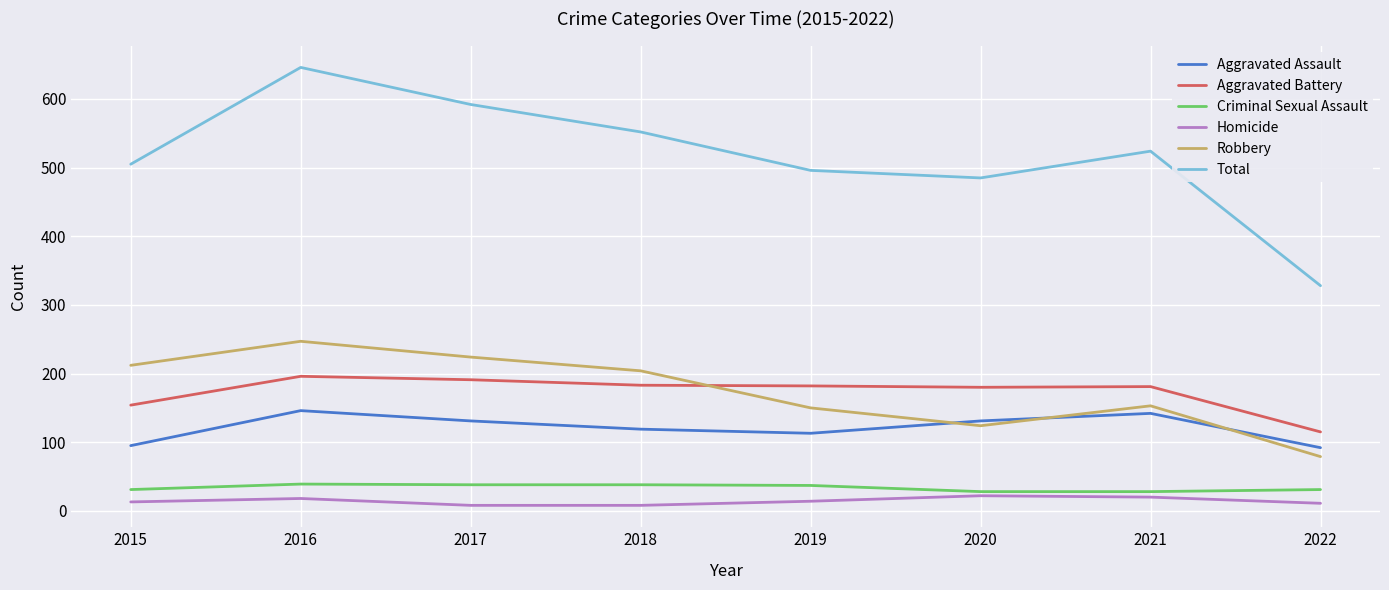

True or false: Homicide and Criminal Sexual Assault cross at least once.

False